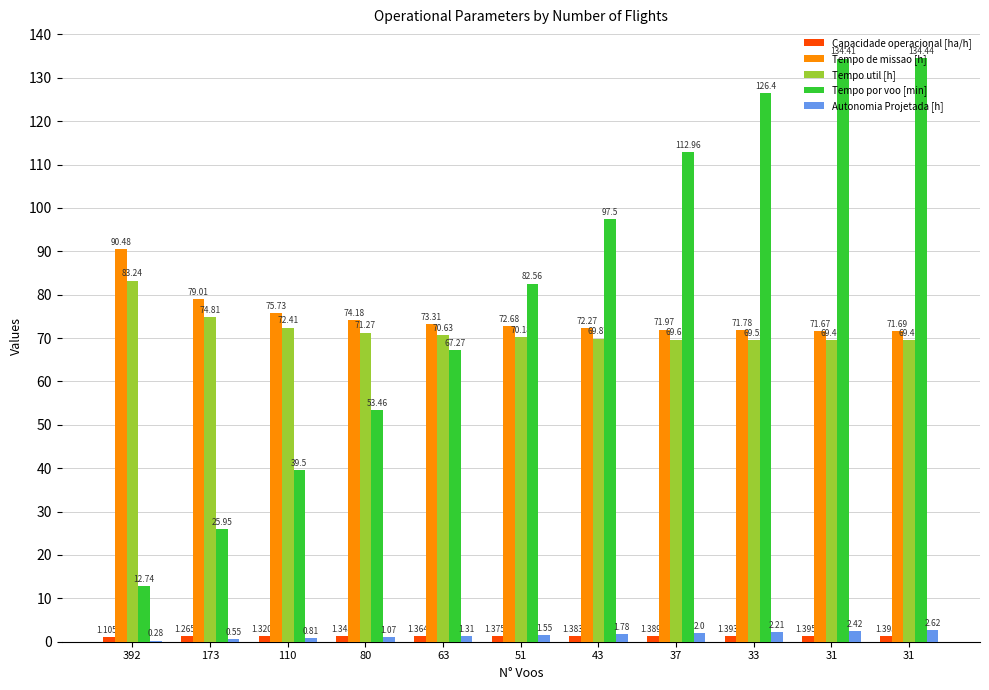

Reading right to left, list all the values displayed in this chart.

Capacidade operacional [ha/h]: 1.4	1.4	1.4	1.4	1.4	1.4	1.4	1.3	1.3	1.3	1.1
Tempo de missao [h]: 71.7	71.7	71.8	72.0	72.3	72.7	73.3	74.2	75.7	79.0	90.5
Tempo util [h]: 69.5	69.4	69.5	69.7	69.9	70.2	70.6	71.3	72.4	74.8	83.2
Tempo por voo [min]: 134.4	134.4	126.4	113.0	97.5	82.6	67.3	53.5	39.5	25.9	12.7
Autonomia Projetada [h]: 2.6	2.4	2.2	2.0	1.8	1.6	1.3	1.1	0.8	0.6	0.3